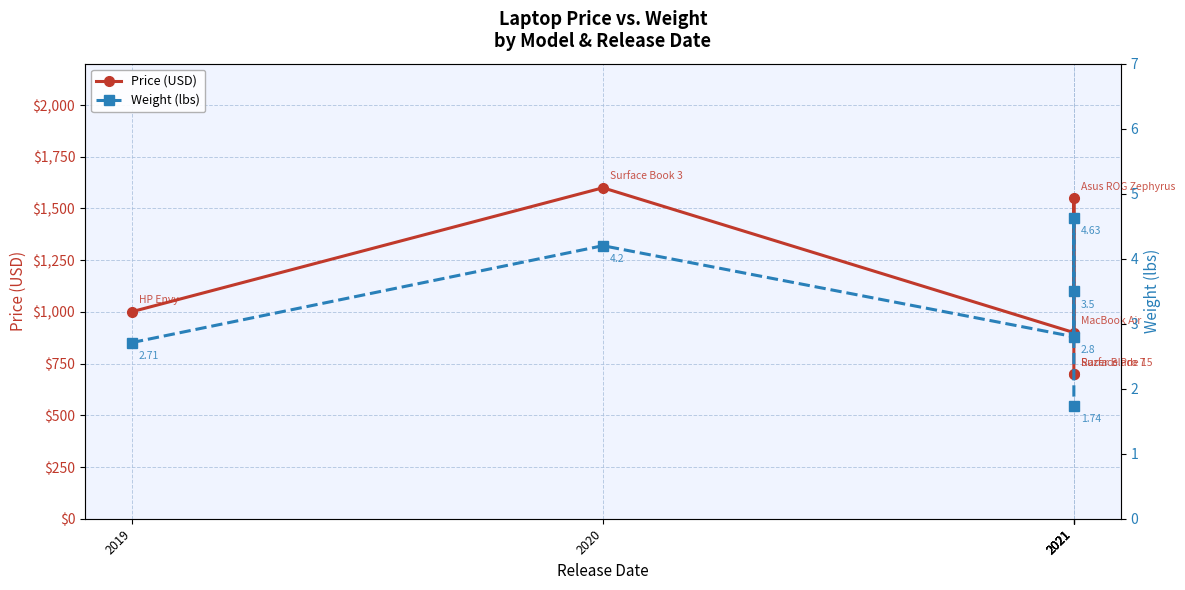

Which category has the highest value across all series?

2020